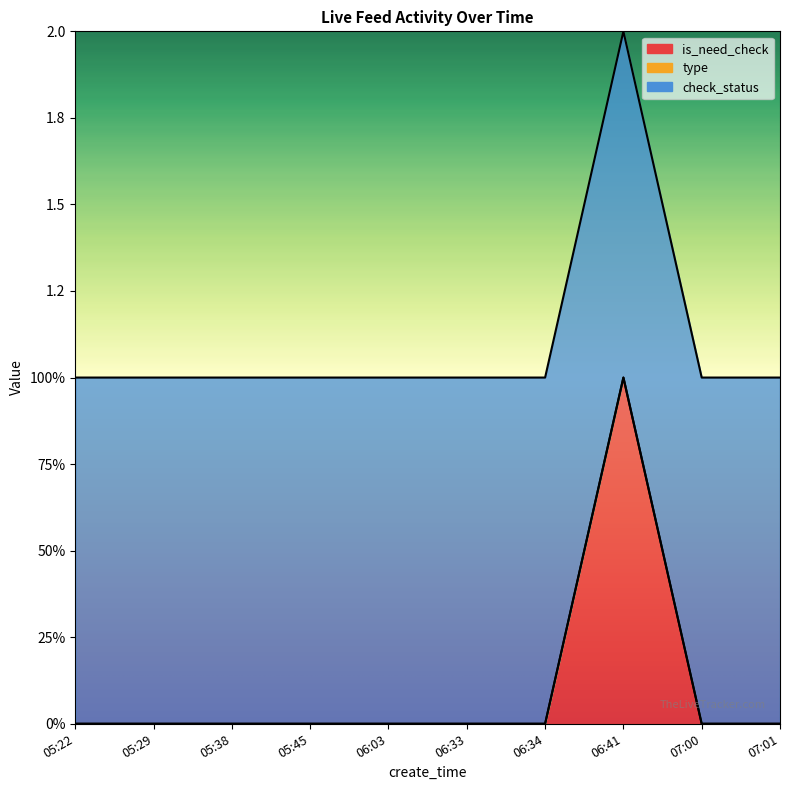

What position from the left is 05:22?

1